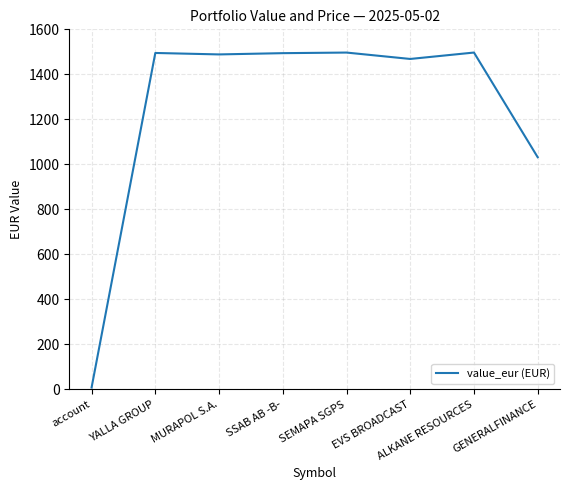

Which label corresponds to the smallest value in the chart?

account